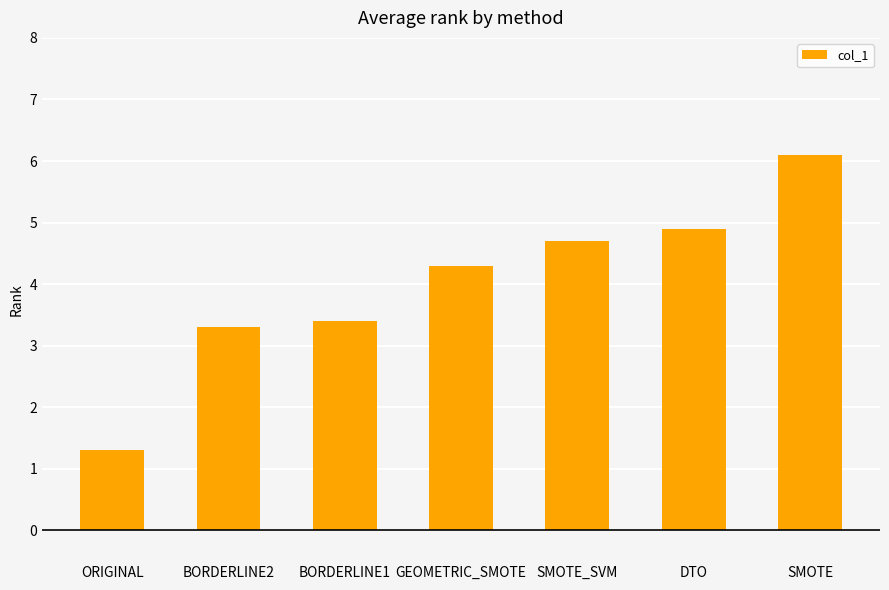

What is the change in value from BORDERLINE1 to DTO?

+1.5